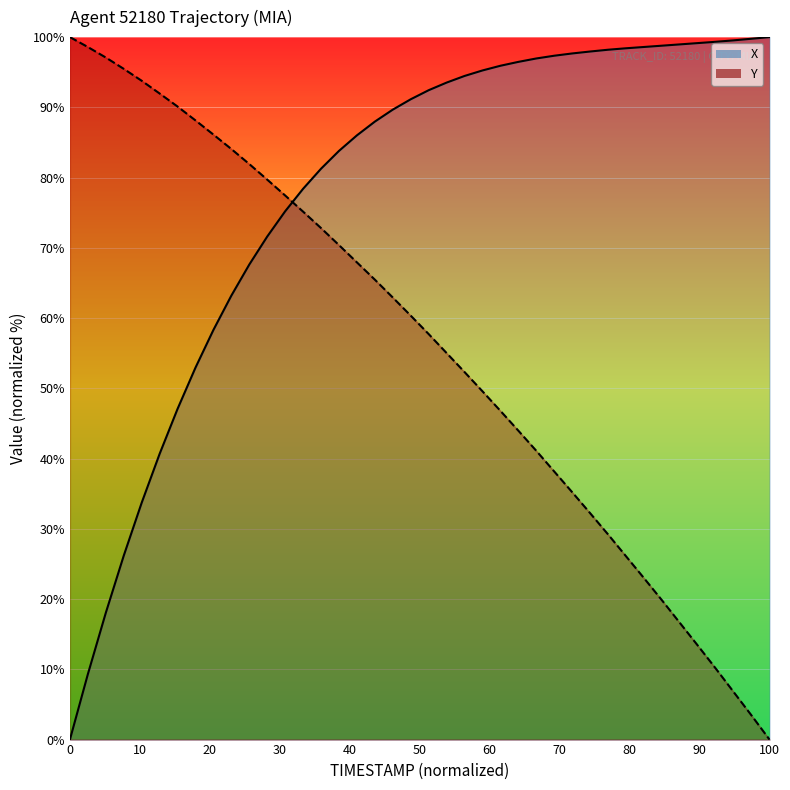

Where is X nearest to the value 50?

16.6